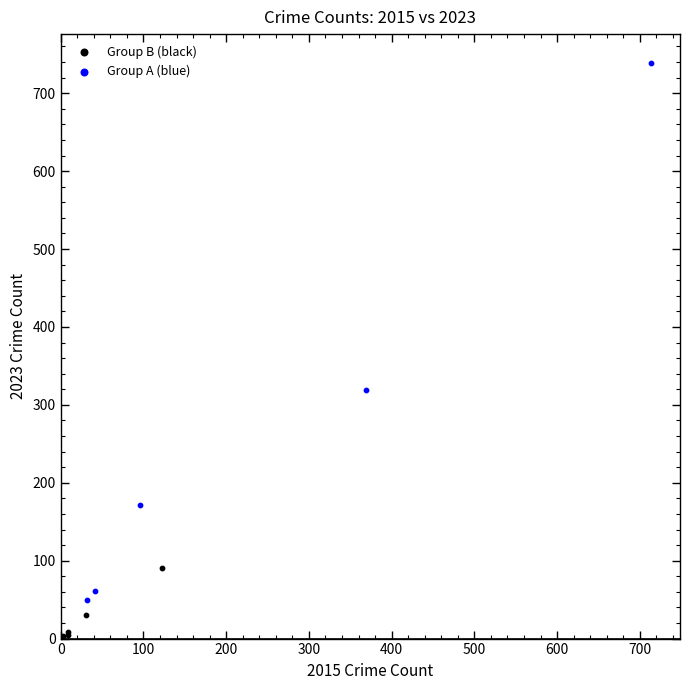

Which series contains the lowest Y value?

Group B (black)